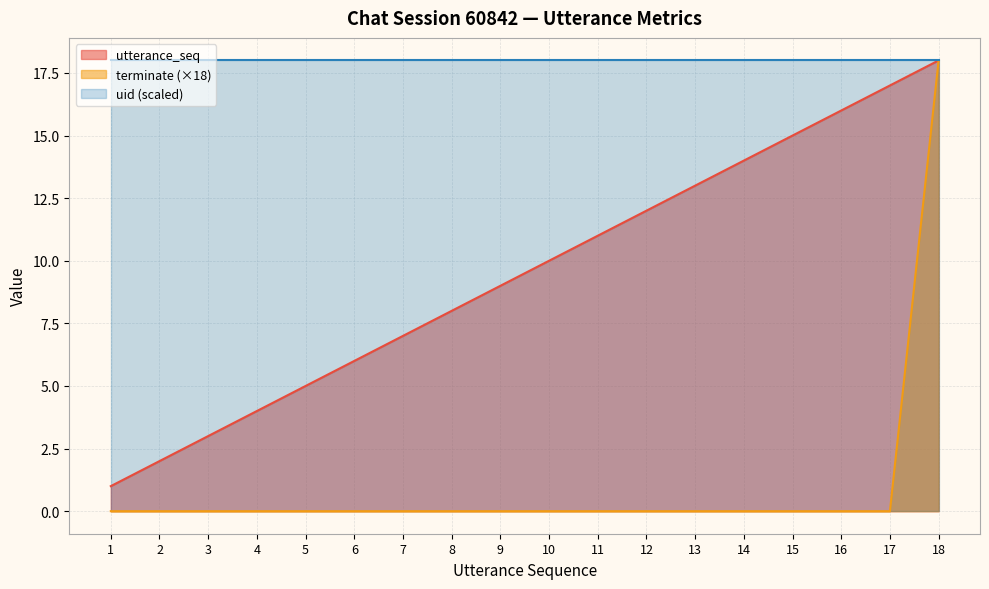

What is the difference between the maximum and second lowest values in the utterance_seq series?

16